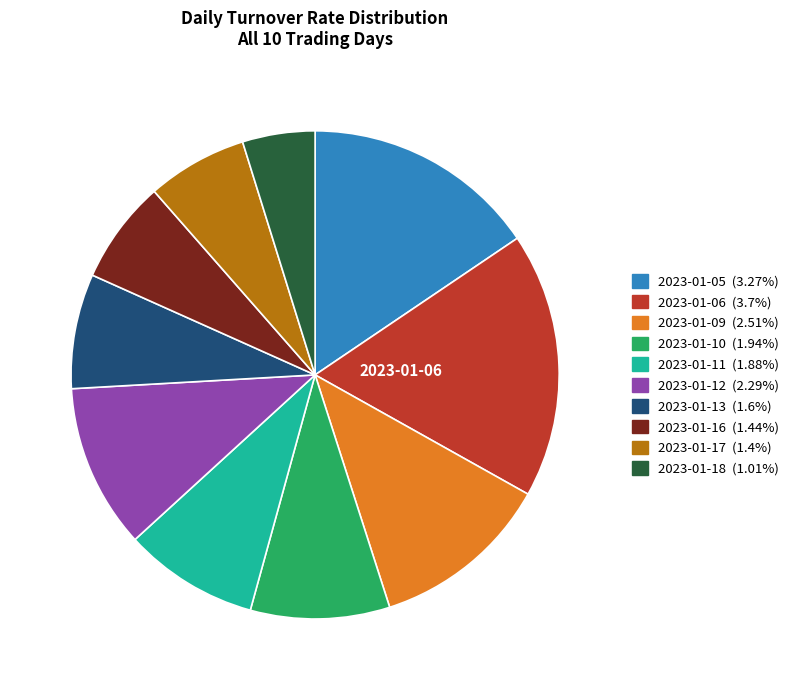

How many slices are in this pie chart?

10